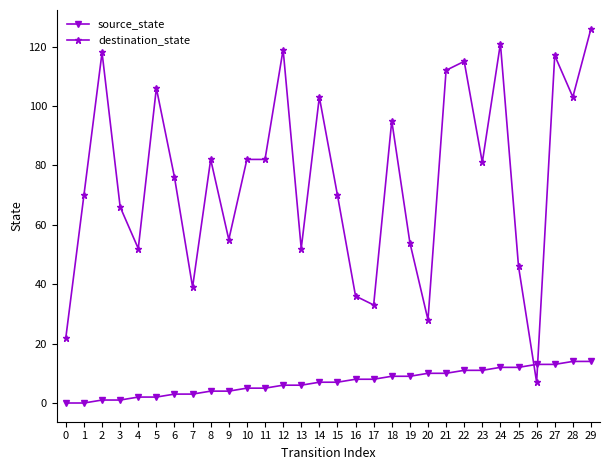

At which label does destination_state first exceed 81?

2